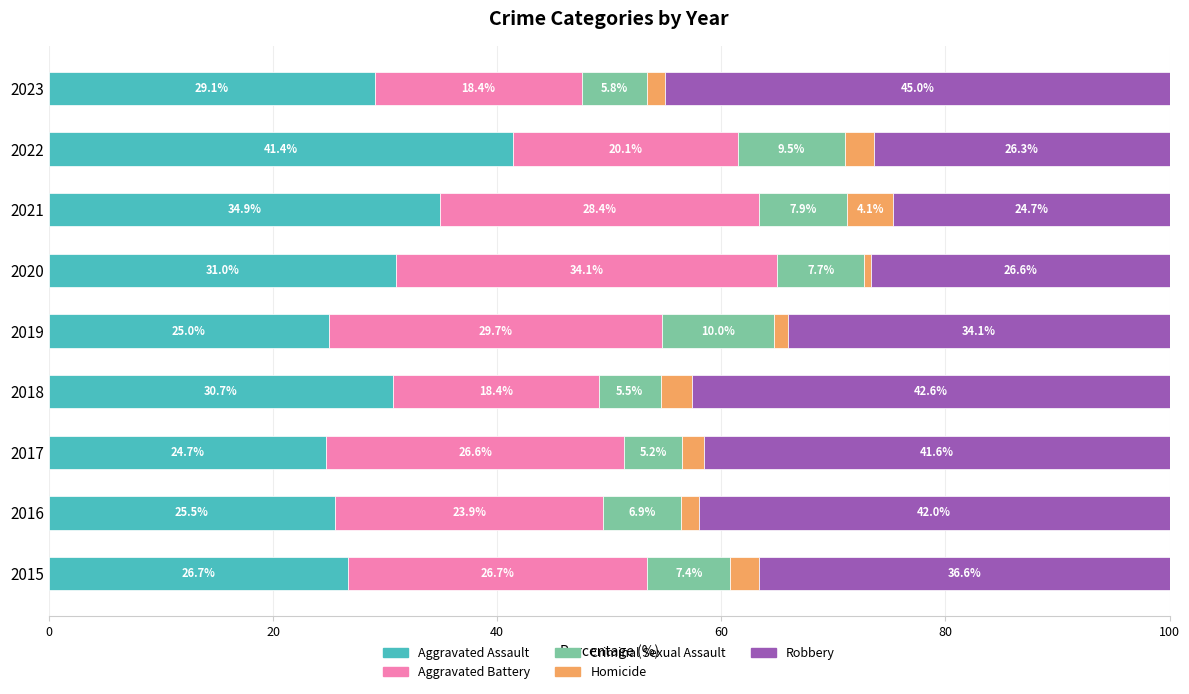

What is the difference between the maximum and minimum values in the Aggravated Assault series?

16.7